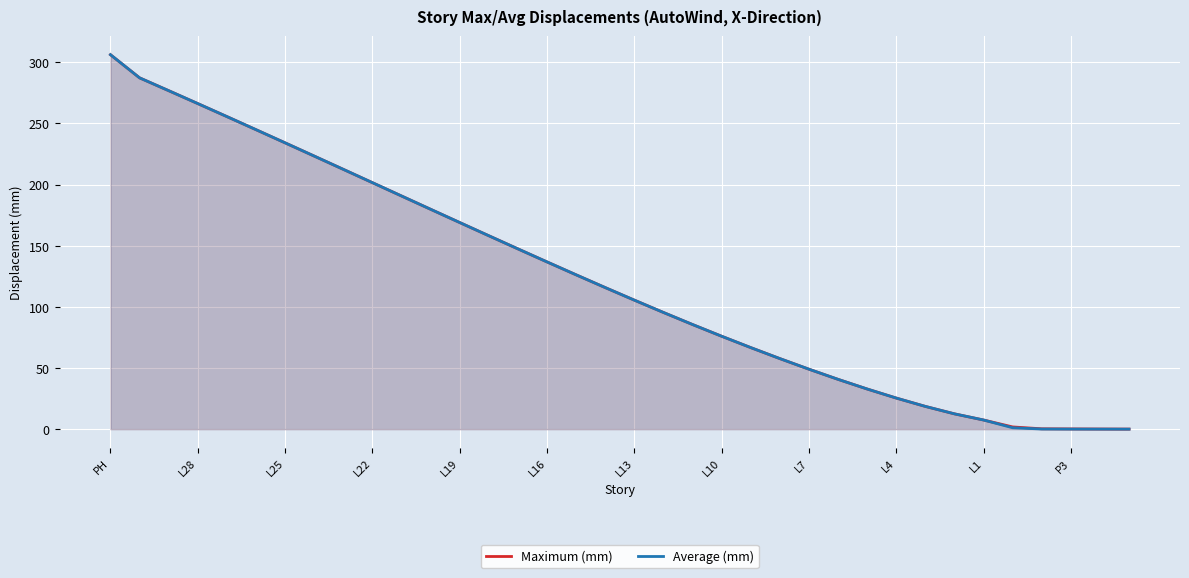

At which category is the sum across all series the highest?

PH